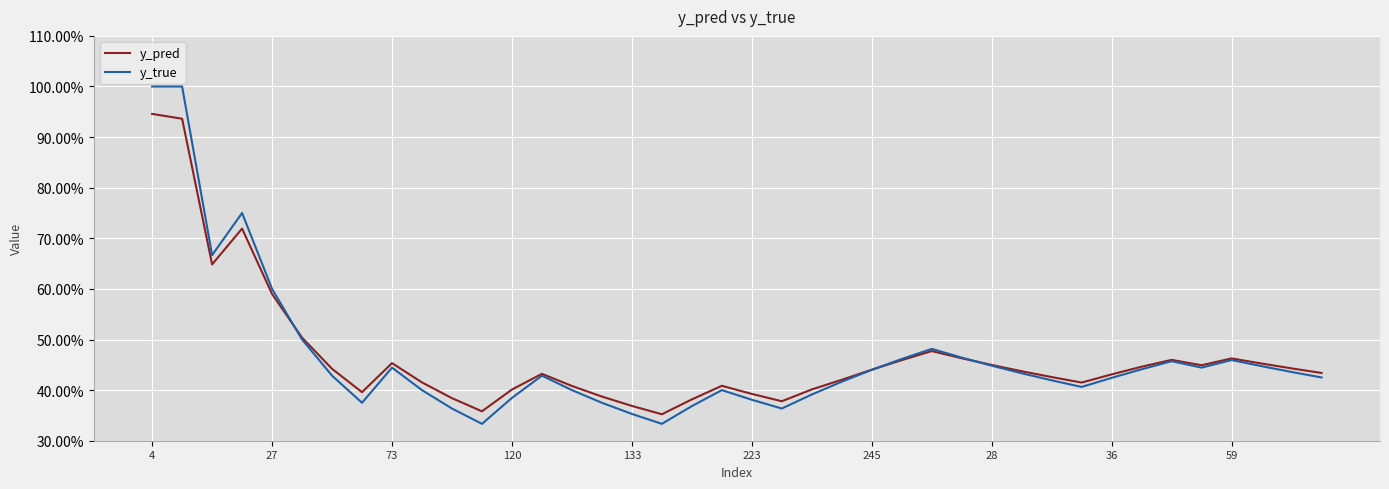

How many interior local valleys does the y_pred series have?

7